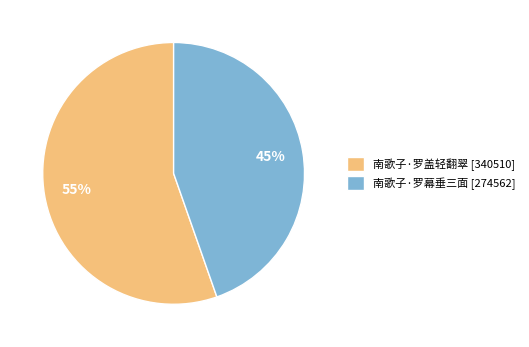

Does any single category account for the majority?

Yes